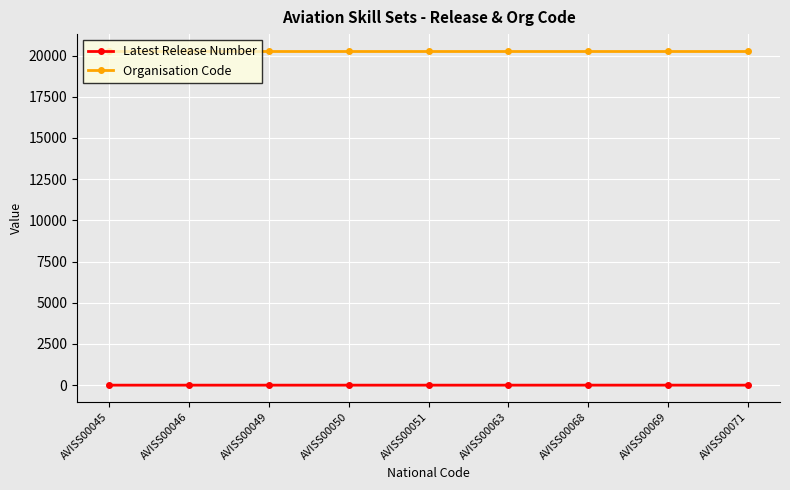

What is the lowest value of the Organisation Code series?

20289